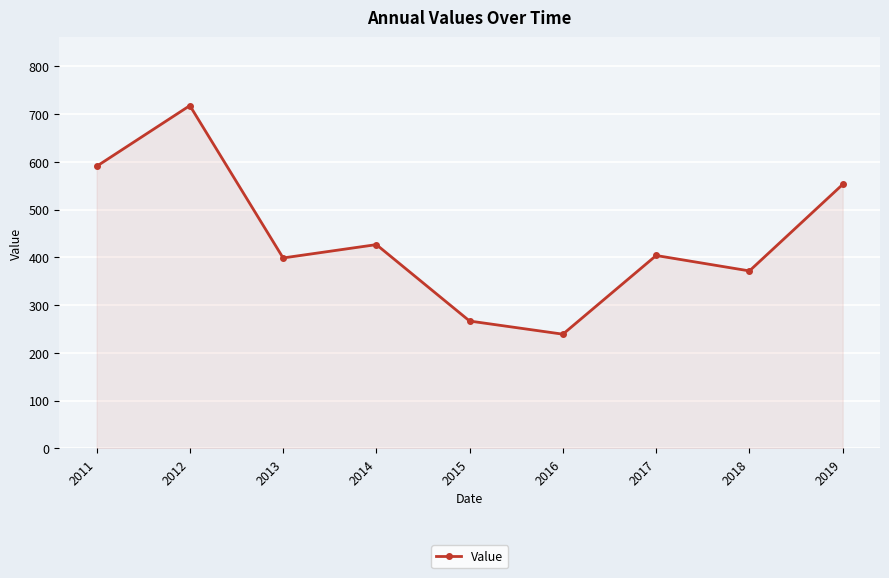

The value at 2019 is 552.6. True or false?

True